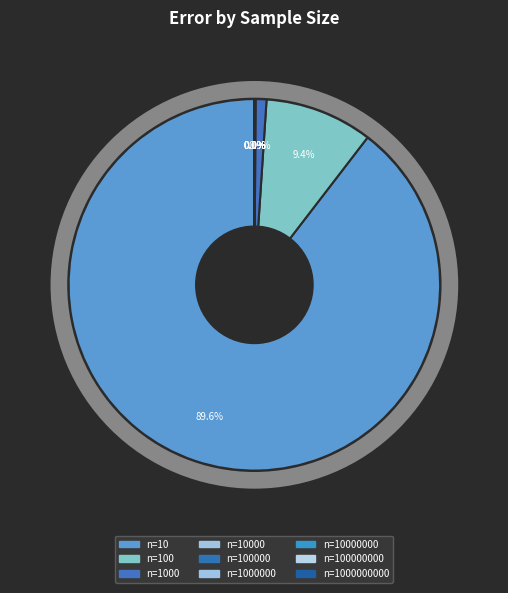

What is the largest slice in the pie chart?

10